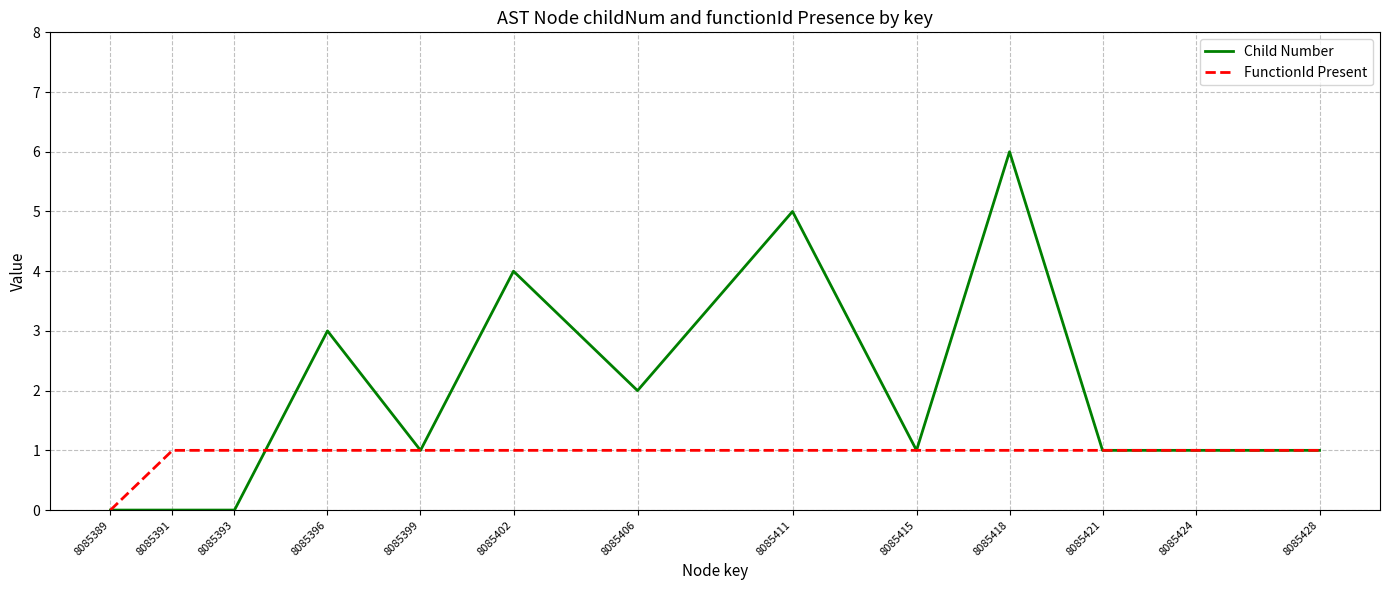

At which label does Child Number reach its peak?

8085418